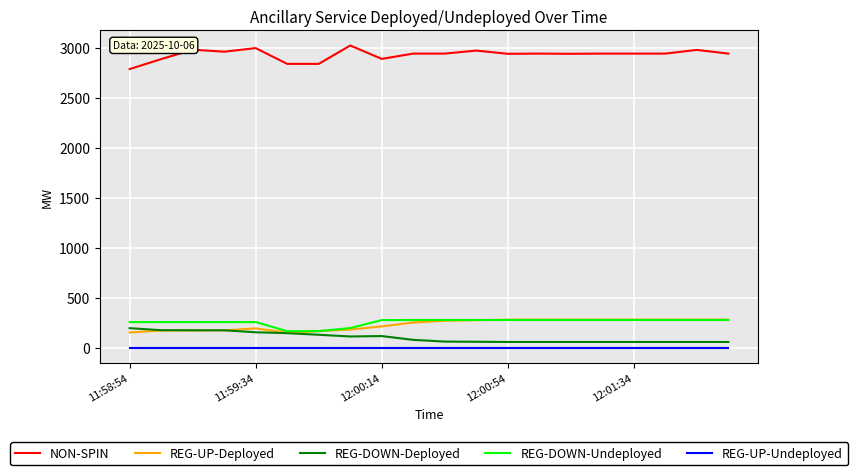

What is the maximum value shown in the chart?

3025